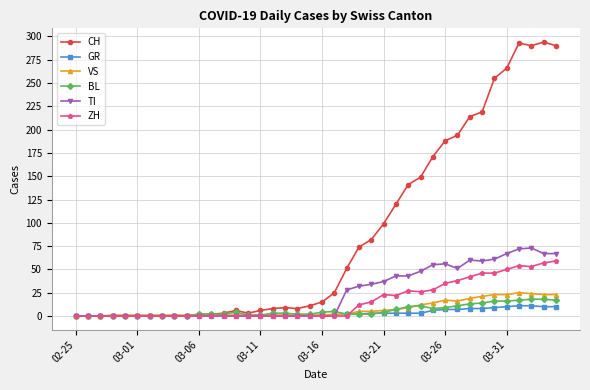

Rank the series by their maximum value, from lowest to highest.

GR, BL, VS, ZH, TI, CH